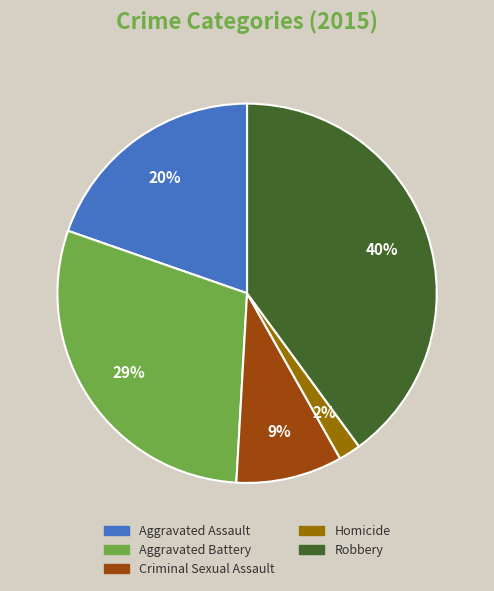

Is Robbery the majority of the pie?

No